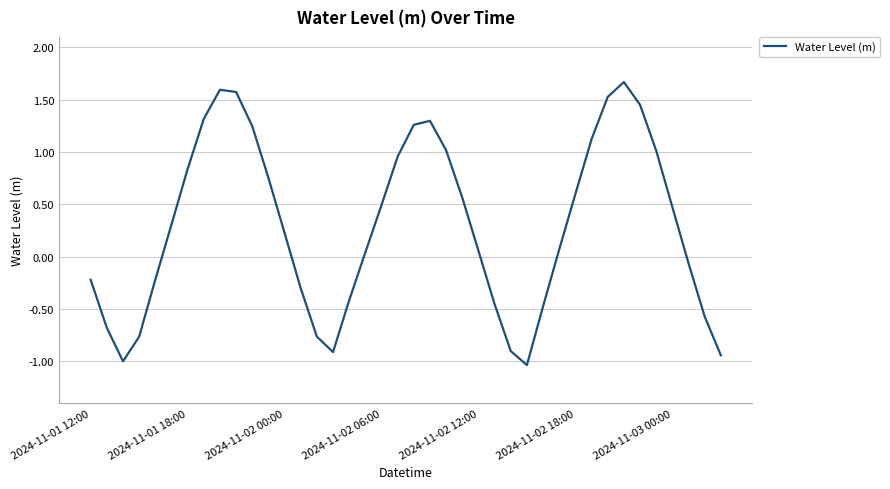

What is the difference between the maximum and minimum values?

2.7